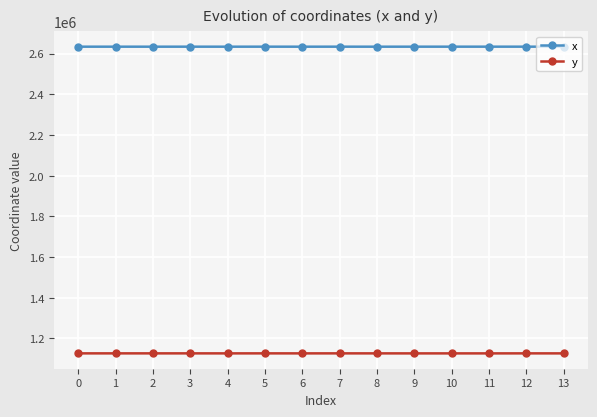

True or false: y has more than 1 points higher than both neighbors.

True